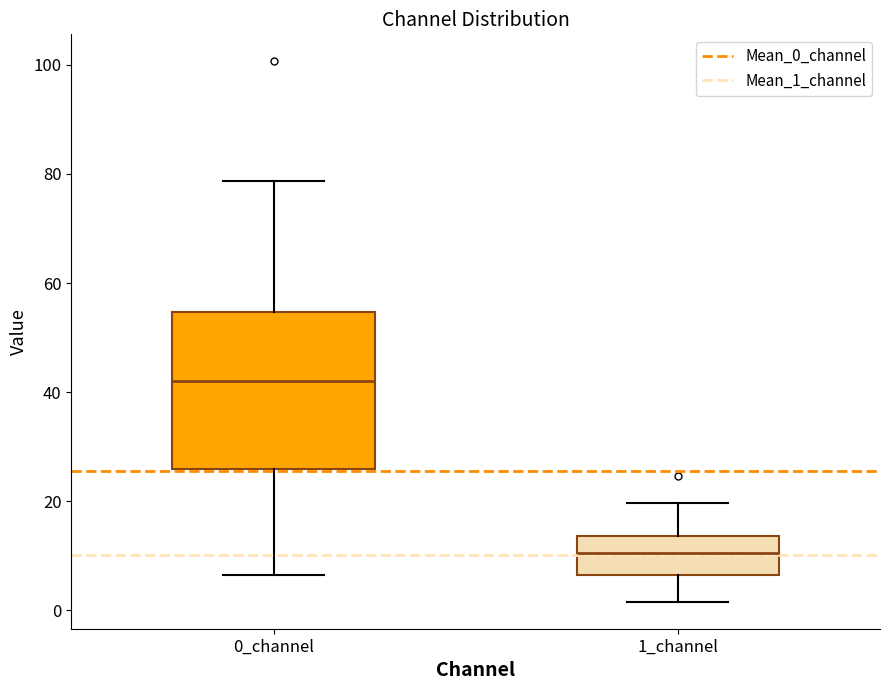

Reading left to right, transcribe this box plot: for each box, give where its median line is, the range the box spans, and where its two whiskers end, as read against the y-axis. The values are not printed on the chart, so give them approximately, as read against the axis.

0_channel: median 42, box 26 to 54, whiskers 6 to 78
1_channel: median 10, box 6 to 14, whiskers 2 to 20